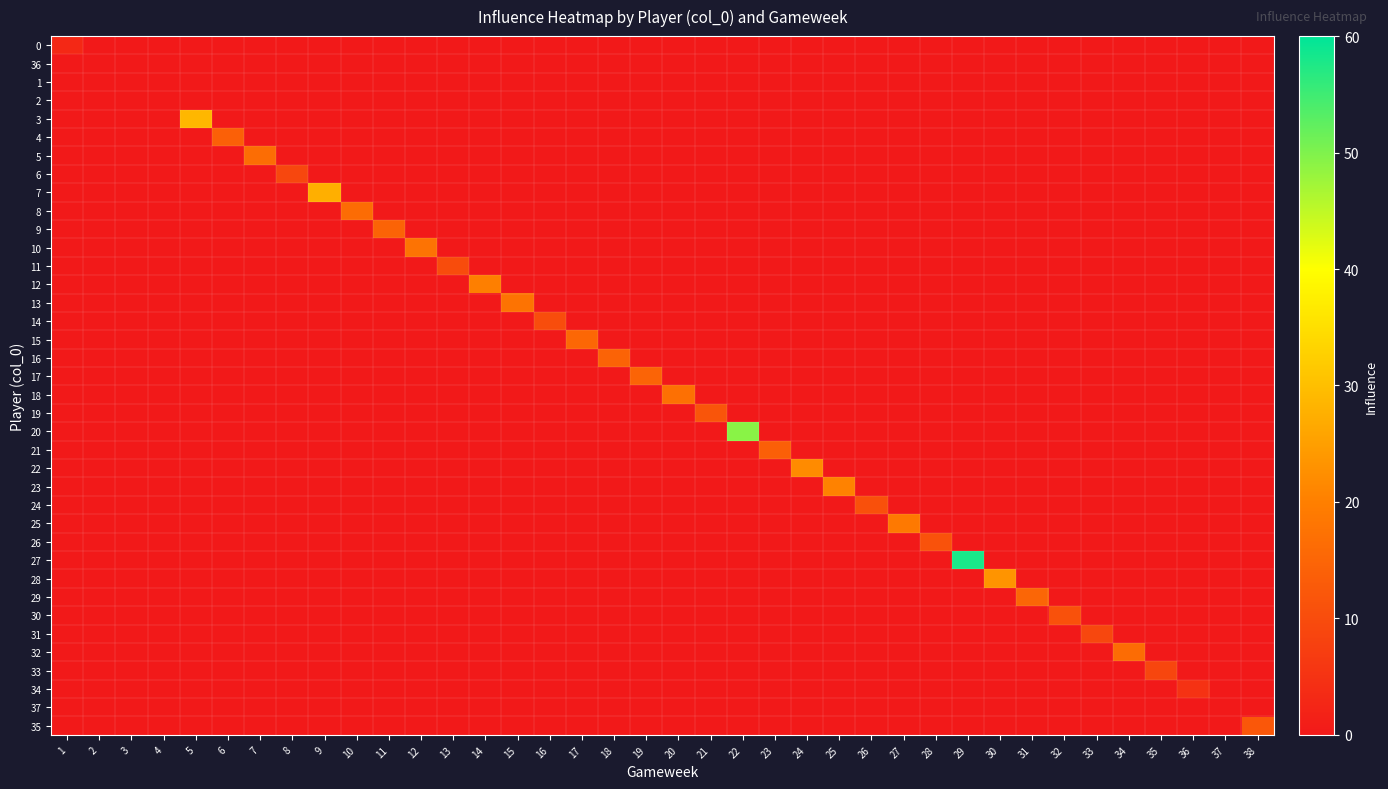

Reading right to left, transcribe all the data shown in this chart.

0: 38=0.0	37=0.0	36=0.0	35=0.0	34=0.0	33=0.0	32=0.0	31=0.0	30=0.0	29=0.0	28=0.0	27=0.0	26=0.0	25=0.0	24=0.0	23=0.0	22=0.0	21=0.0	20=0.0	19=0.0	18=0.0	17=0.0	16=0.0	15=0.0	14=0.0	13=0.0	12=0.0	11=0.0	10=0.0	9=0.0	8=0.0	7=0.0	6=0.0	5=0.0	4=0.0	3=0.0	2=0.0	1=3.0
36: 38=0.0	37=0.0	36=0.0	35=0.0	34=0.0	33=0.0	32=0.0	31=0.0	30=0.0	29=0.0	28=0.0	27=0.0	26=0.0	25=0.0	24=0.0	23=0.0	22=0.0	21=0.0	20=0.0	19=0.0	18=0.0	17=0.0	16=0.0	15=0.0	14=0.0	13=0.0	12=0.0	11=0.0	10=0.0	9=0.0	8=0.0	7=0.0	6=0.0	5=0.0	4=0.0	3=0.0	2=0.0	1=0.0
1: 38=0.0	37=0.0	36=0.0	35=0.0	34=0.0	33=0.0	32=0.0	31=0.0	30=0.0	29=0.0	28=0.0	27=0.0	26=0.0	25=0.0	24=0.0	23=0.0	22=0.0	21=0.0	20=0.0	19=0.0	18=0.0	17=0.0	16=0.0	15=0.0	14=0.0	13=0.0	12=0.0	11=0.0	10=0.0	9=0.0	8=0.0	7=0.0	6=0.0	5=0.0	4=0.0	3=0.0	2=0.0	1=0.0
2: 38=0.0	37=0.0	36=0.0	35=0.0	34=0.0	33=0.0	32=0.0	31=0.0	30=0.0	29=0.0	28=0.0	27=0.0	26=0.0	25=0.0	24=0.0	23=0.0	22=0.0	21=0.0	20=0.0	19=0.0	18=0.0	17=0.0	16=0.0	15=0.0	14=0.0	13=0.0	12=0.0	11=0.0	10=0.0	9=0.0	8=0.0	7=0.0	6=0.0	5=0.0	4=0.0	3=0.0	2=0.0	1=0.0
3: 38=0.0	37=0.0	36=0.0	35=0.0	34=0.0	33=0.0	32=0.0	31=0.0	30=0.0	29=0.0	28=0.0	27=0.0	26=0.0	25=0.0	24=0.0	23=0.0	22=0.0	21=0.0	20=0.0	19=0.0	18=0.0	17=0.0	16=0.0	15=0.0	14=0.0	13=0.0	12=0.0	11=0.0	10=0.0	9=0.0	8=0.0	7=0.0	6=0.0	5=28.8	4=0.0	3=0.0	2=0.0	1=0.0
4: 38=0.0	37=0.0	36=0.0	35=0.0	34=0.0	33=0.0	32=0.0	31=0.0	30=0.0	29=0.0	28=0.0	27=0.0	26=0.0	25=0.0	24=0.0	23=0.0	22=0.0	21=0.0	20=0.0	19=0.0	18=0.0	17=0.0	16=0.0	15=0.0	14=0.0	13=0.0	12=0.0	11=0.0	10=0.0	9=0.0	8=0.0	7=0.0	6=14.0	5=0.0	4=0.0	3=0.0	2=0.0	1=0.0
5: 38=0.0	37=0.0	36=0.0	35=0.0	34=0.0	33=0.0	32=0.0	31=0.0	30=0.0	29=0.0	28=0.0	27=0.0	26=0.0	25=0.0	24=0.0	23=0.0	22=0.0	21=0.0	20=0.0	19=0.0	18=0.0	17=0.0	16=0.0	15=0.0	14=0.0	13=0.0	12=0.0	11=0.0	10=0.0	9=0.0	8=0.0	7=16.6	6=0.0	5=0.0	4=0.0	3=0.0	2=0.0	1=0.0
6: 38=0.0	37=0.0	36=0.0	35=0.0	34=0.0	33=0.0	32=0.0	31=0.0	30=0.0	29=0.0	28=0.0	27=0.0	26=0.0	25=0.0	24=0.0	23=0.0	22=0.0	21=0.0	20=0.0	19=0.0	18=0.0	17=0.0	16=0.0	15=0.0	14=0.0	13=0.0	12=0.0	11=0.0	10=0.0	9=0.0	8=9.0	7=0.0	6=0.0	5=0.0	4=0.0	3=0.0	2=0.0	1=0.0
7: 38=0.0	37=0.0	36=0.0	35=0.0	34=0.0	33=0.0	32=0.0	31=0.0	30=0.0	29=0.0	28=0.0	27=0.0	26=0.0	25=0.0	24=0.0	23=0.0	22=0.0	21=0.0	20=0.0	19=0.0	18=0.0	17=0.0	16=0.0	15=0.0	14=0.0	13=0.0	12=0.0	11=0.0	10=0.0	9=27.6	8=0.0	7=0.0	6=0.0	5=0.0	4=0.0	3=0.0	2=0.0	1=0.0
8: 38=0.0	37=0.0	36=0.0	35=0.0	34=0.0	33=0.0	32=0.0	31=0.0	30=0.0	29=0.0	28=0.0	27=0.0	26=0.0	25=0.0	24=0.0	23=0.0	22=0.0	21=0.0	20=0.0	19=0.0	18=0.0	17=0.0	16=0.0	15=0.0	14=0.0	13=0.0	12=0.0	11=0.0	10=16.4	9=0.0	8=0.0	7=0.0	6=0.0	5=0.0	4=0.0	3=0.0	2=0.0	1=0.0
9: 38=0.0	37=0.0	36=0.0	35=0.0	34=0.0	33=0.0	32=0.0	31=0.0	30=0.0	29=0.0	28=0.0	27=0.0	26=0.0	25=0.0	24=0.0	23=0.0	22=0.0	21=0.0	20=0.0	19=0.0	18=0.0	17=0.0	16=0.0	15=0.0	14=0.0	13=0.0	12=0.0	11=14.6	10=0.0	9=0.0	8=0.0	7=0.0	6=0.0	5=0.0	4=0.0	3=0.0	2=0.0	1=0.0
10: 38=0.0	37=0.0	36=0.0	35=0.0	34=0.0	33=0.0	32=0.0	31=0.0	30=0.0	29=0.0	28=0.0	27=0.0	26=0.0	25=0.0	24=0.0	23=0.0	22=0.0	21=0.0	20=0.0	19=0.0	18=0.0	17=0.0	16=0.0	15=0.0	14=0.0	13=0.0	12=17.6	11=0.0	10=0.0	9=0.0	8=0.0	7=0.0	6=0.0	5=0.0	4=0.0	3=0.0	2=0.0	1=0.0
11: 38=0.0	37=0.0	36=0.0	35=0.0	34=0.0	33=0.0	32=0.0	31=0.0	30=0.0	29=0.0	28=0.0	27=0.0	26=0.0	25=0.0	24=0.0	23=0.0	22=0.0	21=0.0	20=0.0	19=0.0	18=0.0	17=0.0	16=0.0	15=0.0	14=0.0	13=10.0	12=0.0	11=0.0	10=0.0	9=0.0	8=0.0	7=0.0	6=0.0	5=0.0	4=0.0	3=0.0	2=0.0	1=0.0
12: 38=0.0	37=0.0	36=0.0	35=0.0	34=0.0	33=0.0	32=0.0	31=0.0	30=0.0	29=0.0	28=0.0	27=0.0	26=0.0	25=0.0	24=0.0	23=0.0	22=0.0	21=0.0	20=0.0	19=0.0	18=0.0	17=0.0	16=0.0	15=0.0	14=20.0	13=0.0	12=0.0	11=0.0	10=0.0	9=0.0	8=0.0	7=0.0	6=0.0	5=0.0	4=0.0	3=0.0	2=0.0	1=0.0
13: 38=0.0	37=0.0	36=0.0	35=0.0	34=0.0	33=0.0	32=0.0	31=0.0	30=0.0	29=0.0	28=0.0	27=0.0	26=0.0	25=0.0	24=0.0	23=0.0	22=0.0	21=0.0	20=0.0	19=0.0	18=0.0	17=0.0	16=0.0	15=17.8	14=0.0	13=0.0	12=0.0	11=0.0	10=0.0	9=0.0	8=0.0	7=0.0	6=0.0	5=0.0	4=0.0	3=0.0	2=0.0	1=0.0
14: 38=0.0	37=0.0	36=0.0	35=0.0	34=0.0	33=0.0	32=0.0	31=0.0	30=0.0	29=0.0	28=0.0	27=0.0	26=0.0	25=0.0	24=0.0	23=0.0	22=0.0	21=0.0	20=0.0	19=0.0	18=0.0	17=0.0	16=10.2	15=0.0	14=0.0	13=0.0	12=0.0	11=0.0	10=0.0	9=0.0	8=0.0	7=0.0	6=0.0	5=0.0	4=0.0	3=0.0	2=0.0	1=0.0
15: 38=0.0	37=0.0	36=0.0	35=0.0	34=0.0	33=0.0	32=0.0	31=0.0	30=0.0	29=0.0	28=0.0	27=0.0	26=0.0	25=0.0	24=0.0	23=0.0	22=0.0	21=0.0	20=0.0	19=0.0	18=0.0	17=15.4	16=0.0	15=0.0	14=0.0	13=0.0	12=0.0	11=0.0	10=0.0	9=0.0	8=0.0	7=0.0	6=0.0	5=0.0	4=0.0	3=0.0	2=0.0	1=0.0
16: 38=0.0	37=0.0	36=0.0	35=0.0	34=0.0	33=0.0	32=0.0	31=0.0	30=0.0	29=0.0	28=0.0	27=0.0	26=0.0	25=0.0	24=0.0	23=0.0	22=0.0	21=0.0	20=0.0	19=0.0	18=14.6	17=0.0	16=0.0	15=0.0	14=0.0	13=0.0	12=0.0	11=0.0	10=0.0	9=0.0	8=0.0	7=0.0	6=0.0	5=0.0	4=0.0	3=0.0	2=0.0	1=0.0
17: 38=0.0	37=0.0	36=0.0	35=0.0	34=0.0	33=0.0	32=0.0	31=0.0	30=0.0	29=0.0	28=0.0	27=0.0	26=0.0	25=0.0	24=0.0	23=0.0	22=0.0	21=0.0	20=0.0	19=14.8	18=0.0	17=0.0	16=0.0	15=0.0	14=0.0	13=0.0	12=0.0	11=0.0	10=0.0	9=0.0	8=0.0	7=0.0	6=0.0	5=0.0	4=0.0	3=0.0	2=0.0	1=0.0
18: 38=0.0	37=0.0	36=0.0	35=0.0	34=0.0	33=0.0	32=0.0	31=0.0	30=0.0	29=0.0	28=0.0	27=0.0	26=0.0	25=0.0	24=0.0	23=0.0	22=0.0	21=0.0	20=17.2	19=0.0	18=0.0	17=0.0	16=0.0	15=0.0	14=0.0	13=0.0	12=0.0	11=0.0	10=0.0	9=0.0	8=0.0	7=0.0	6=0.0	5=0.0	4=0.0	3=0.0	2=0.0	1=0.0
19: 38=0.0	37=0.0	36=0.0	35=0.0	34=0.0	33=0.0	32=0.0	31=0.0	30=0.0	29=0.0	28=0.0	27=0.0	26=0.0	25=0.0	24=0.0	23=0.0	22=0.0	21=11.8	20=0.0	19=0.0	18=0.0	17=0.0	16=0.0	15=0.0	14=0.0	13=0.0	12=0.0	11=0.0	10=0.0	9=0.0	8=0.0	7=0.0	6=0.0	5=0.0	4=0.0	3=0.0	2=0.0	1=0.0
20: 38=0.0	37=0.0	36=0.0	35=0.0	34=0.0	33=0.0	32=0.0	31=0.0	30=0.0	29=0.0	28=0.0	27=0.0	26=0.0	25=0.0	24=0.0	23=0.0	22=49.2	21=0.0	20=0.0	19=0.0	18=0.0	17=0.0	16=0.0	15=0.0	14=0.0	13=0.0	12=0.0	11=0.0	10=0.0	9=0.0	8=0.0	7=0.0	6=0.0	5=0.0	4=0.0	3=0.0	2=0.0	1=0.0
21: 38=0.0	37=0.0	36=0.0	35=0.0	34=0.0	33=0.0	32=0.0	31=0.0	30=0.0	29=0.0	28=0.0	27=0.0	26=0.0	25=0.0	24=0.0	23=13.8	22=0.0	21=0.0	20=0.0	19=0.0	18=0.0	17=0.0	16=0.0	15=0.0	14=0.0	13=0.0	12=0.0	11=0.0	10=0.0	9=0.0	8=0.0	7=0.0	6=0.0	5=0.0	4=0.0	3=0.0	2=0.0	1=0.0
22: 38=0.0	37=0.0	36=0.0	35=0.0	34=0.0	33=0.0	32=0.0	31=0.0	30=0.0	29=0.0	28=0.0	27=0.0	26=0.0	25=0.0	24=22.0	23=0.0	22=0.0	21=0.0	20=0.0	19=0.0	18=0.0	17=0.0	16=0.0	15=0.0	14=0.0	13=0.0	12=0.0	11=0.0	10=0.0	9=0.0	8=0.0	7=0.0	6=0.0	5=0.0	4=0.0	3=0.0	2=0.0	1=0.0
23: 38=0.0	37=0.0	36=0.0	35=0.0	34=0.0	33=0.0	32=0.0	31=0.0	30=0.0	29=0.0	28=0.0	27=0.0	26=0.0	25=20.6	24=0.0	23=0.0	22=0.0	21=0.0	20=0.0	19=0.0	18=0.0	17=0.0	16=0.0	15=0.0	14=0.0	13=0.0	12=0.0	11=0.0	10=0.0	9=0.0	8=0.0	7=0.0	6=0.0	5=0.0	4=0.0	3=0.0	2=0.0	1=0.0
24: 38=0.0	37=0.0	36=0.0	35=0.0	34=0.0	33=0.0	32=0.0	31=0.0	30=0.0	29=0.0	28=0.0	27=0.0	26=10.8	25=0.0	24=0.0	23=0.0	22=0.0	21=0.0	20=0.0	19=0.0	18=0.0	17=0.0	16=0.0	15=0.0	14=0.0	13=0.0	12=0.0	11=0.0	10=0.0	9=0.0	8=0.0	7=0.0	6=0.0	5=0.0	4=0.0	3=0.0	2=0.0	1=0.0
25: 38=0.0	37=0.0	36=0.0	35=0.0	34=0.0	33=0.0	32=0.0	31=0.0	30=0.0	29=0.0	28=0.0	27=18.8	26=0.0	25=0.0	24=0.0	23=0.0	22=0.0	21=0.0	20=0.0	19=0.0	18=0.0	17=0.0	16=0.0	15=0.0	14=0.0	13=0.0	12=0.0	11=0.0	10=0.0	9=0.0	8=0.0	7=0.0	6=0.0	5=0.0	4=0.0	3=0.0	2=0.0	1=0.0
26: 38=0.0	37=0.0	36=0.0	35=0.0	34=0.0	33=0.0	32=0.0	31=0.0	30=0.0	29=0.0	28=11.2	27=0.0	26=0.0	25=0.0	24=0.0	23=0.0	22=0.0	21=0.0	20=0.0	19=0.0	18=0.0	17=0.0	16=0.0	15=0.0	14=0.0	13=0.0	12=0.0	11=0.0	10=0.0	9=0.0	8=0.0	7=0.0	6=0.0	5=0.0	4=0.0	3=0.0	2=0.0	1=0.0
27: 38=0.0	37=0.0	36=0.0	35=0.0	34=0.0	33=0.0	32=0.0	31=0.0	30=0.0	29=58.0	28=0.0	27=0.0	26=0.0	25=0.0	24=0.0	23=0.0	22=0.0	21=0.0	20=0.0	19=0.0	18=0.0	17=0.0	16=0.0	15=0.0	14=0.0	13=0.0	12=0.0	11=0.0	10=0.0	9=0.0	8=0.0	7=0.0	6=0.0	5=0.0	4=0.0	3=0.0	2=0.0	1=0.0
28: 38=0.0	37=0.0	36=0.0	35=0.0	34=0.0	33=0.0	32=0.0	31=0.0	30=23.4	29=0.0	28=0.0	27=0.0	26=0.0	25=0.0	24=0.0	23=0.0	22=0.0	21=0.0	20=0.0	19=0.0	18=0.0	17=0.0	16=0.0	15=0.0	14=0.0	13=0.0	12=0.0	11=0.0	10=0.0	9=0.0	8=0.0	7=0.0	6=0.0	5=0.0	4=0.0	3=0.0	2=0.0	1=0.0
29: 38=0.0	37=0.0	36=0.0	35=0.0	34=0.0	33=0.0	32=0.0	31=15.0	30=0.0	29=0.0	28=0.0	27=0.0	26=0.0	25=0.0	24=0.0	23=0.0	22=0.0	21=0.0	20=0.0	19=0.0	18=0.0	17=0.0	16=0.0	15=0.0	14=0.0	13=0.0	12=0.0	11=0.0	10=0.0	9=0.0	8=0.0	7=0.0	6=0.0	5=0.0	4=0.0	3=0.0	2=0.0	1=0.0
30: 38=0.0	37=0.0	36=0.0	35=0.0	34=0.0	33=0.0	32=11.0	31=0.0	30=0.0	29=0.0	28=0.0	27=0.0	26=0.0	25=0.0	24=0.0	23=0.0	22=0.0	21=0.0	20=0.0	19=0.0	18=0.0	17=0.0	16=0.0	15=0.0	14=0.0	13=0.0	12=0.0	11=0.0	10=0.0	9=0.0	8=0.0	7=0.0	6=0.0	5=0.0	4=0.0	3=0.0	2=0.0	1=0.0
31: 38=0.0	37=0.0	36=0.0	35=0.0	34=0.0	33=9.0	32=0.0	31=0.0	30=0.0	29=0.0	28=0.0	27=0.0	26=0.0	25=0.0	24=0.0	23=0.0	22=0.0	21=0.0	20=0.0	19=0.0	18=0.0	17=0.0	16=0.0	15=0.0	14=0.0	13=0.0	12=0.0	11=0.0	10=0.0	9=0.0	8=0.0	7=0.0	6=0.0	5=0.0	4=0.0	3=0.0	2=0.0	1=0.0
32: 38=0.0	37=0.0	36=0.0	35=0.0	34=16.2	33=0.0	32=0.0	31=0.0	30=0.0	29=0.0	28=0.0	27=0.0	26=0.0	25=0.0	24=0.0	23=0.0	22=0.0	21=0.0	20=0.0	19=0.0	18=0.0	17=0.0	16=0.0	15=0.0	14=0.0	13=0.0	12=0.0	11=0.0	10=0.0	9=0.0	8=0.0	7=0.0	6=0.0	5=0.0	4=0.0	3=0.0	2=0.0	1=0.0
33: 38=0.0	37=0.0	36=0.0	35=8.8	34=0.0	33=0.0	32=0.0	31=0.0	30=0.0	29=0.0	28=0.0	27=0.0	26=0.0	25=0.0	24=0.0	23=0.0	22=0.0	21=0.0	20=0.0	19=0.0	18=0.0	17=0.0	16=0.0	15=0.0	14=0.0	13=0.0	12=0.0	11=0.0	10=0.0	9=0.0	8=0.0	7=0.0	6=0.0	5=0.0	4=0.0	3=0.0	2=0.0	1=0.0
34: 38=0.0	37=0.0	36=5.0	35=0.0	34=0.0	33=0.0	32=0.0	31=0.0	30=0.0	29=0.0	28=0.0	27=0.0	26=0.0	25=0.0	24=0.0	23=0.0	22=0.0	21=0.0	20=0.0	19=0.0	18=0.0	17=0.0	16=0.0	15=0.0	14=0.0	13=0.0	12=0.0	11=0.0	10=0.0	9=0.0	8=0.0	7=0.0	6=0.0	5=0.0	4=0.0	3=0.0	2=0.0	1=0.0
37: 38=0.0	37=0.0	36=0.0	35=0.0	34=0.0	33=0.0	32=0.0	31=0.0	30=0.0	29=0.0	28=0.0	27=0.0	26=0.0	25=0.0	24=0.0	23=0.0	22=0.0	21=0.0	20=0.0	19=0.0	18=0.0	17=0.0	16=0.0	15=0.0	14=0.0	13=0.0	12=0.0	11=0.0	10=0.0	9=0.0	8=0.0	7=0.0	6=0.0	5=0.0	4=0.0	3=0.0	2=0.0	1=0.0
35: 38=12.2	37=0.0	36=0.0	35=0.0	34=0.0	33=0.0	32=0.0	31=0.0	30=0.0	29=0.0	28=0.0	27=0.0	26=0.0	25=0.0	24=0.0	23=0.0	22=0.0	21=0.0	20=0.0	19=0.0	18=0.0	17=0.0	16=0.0	15=0.0	14=0.0	13=0.0	12=0.0	11=0.0	10=0.0	9=0.0	8=0.0	7=0.0	6=0.0	5=0.0	4=0.0	3=0.0	2=0.0	1=0.0